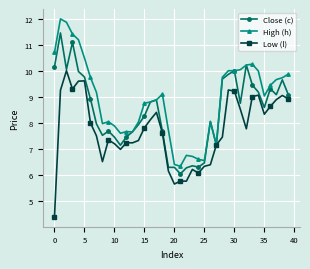

True or false: Low (l) has more than 0 points higher than both neighbors.

True